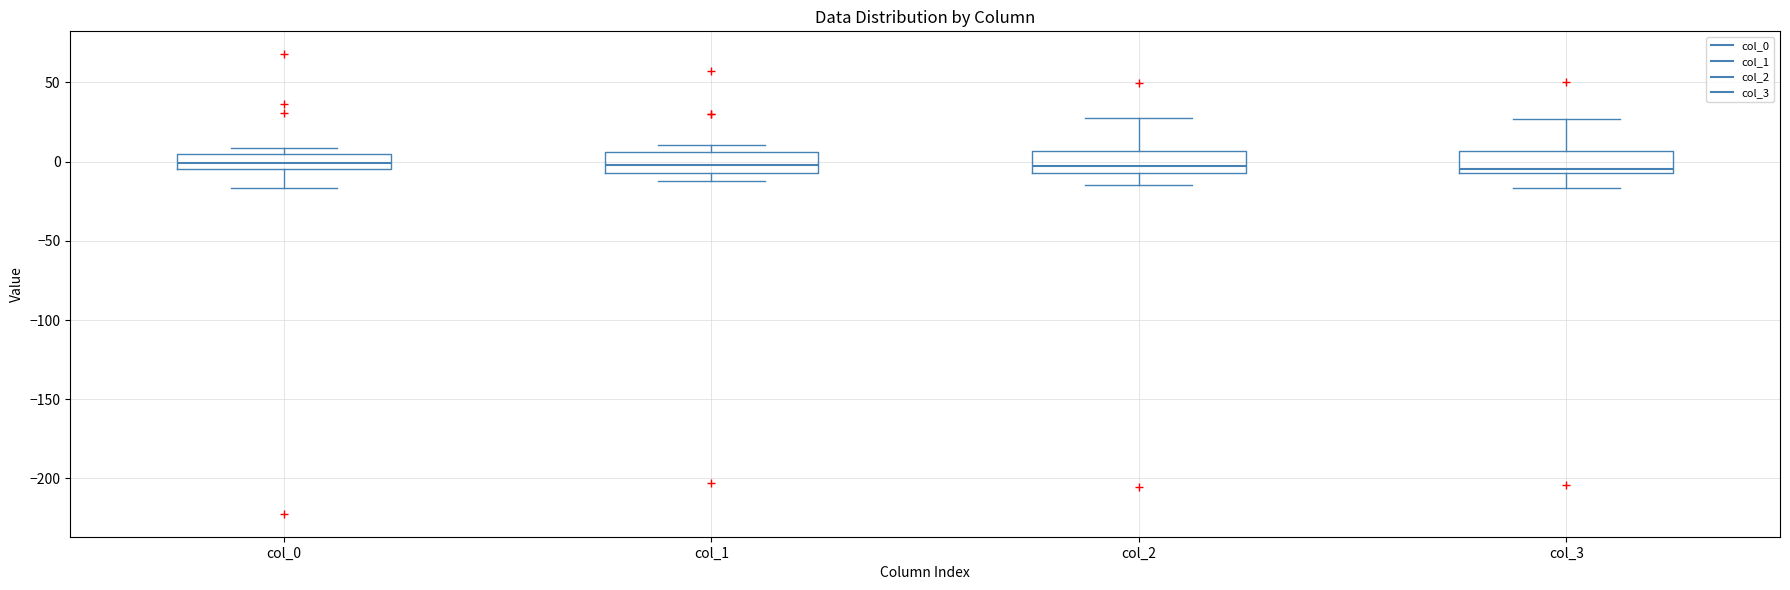

Reading left to right, transcribe this box plot: for each box, give where its median line is, the range the box spans, and where its two whiskers end, as read against the y-axis. The values are not printed on the chart, so give them approximately, as read against the axis.

col_0: median 0, box -5 to 5, whiskers -15 to 10
col_1: median 0, box -5 to 5, whiskers -10 to 10
col_2: median -5 (just above the box's lower edge), box -5 to 5, whiskers -15 to 30
col_3: median -5 (just above the box's lower edge), box -5 to 5, whiskers -15 to 25